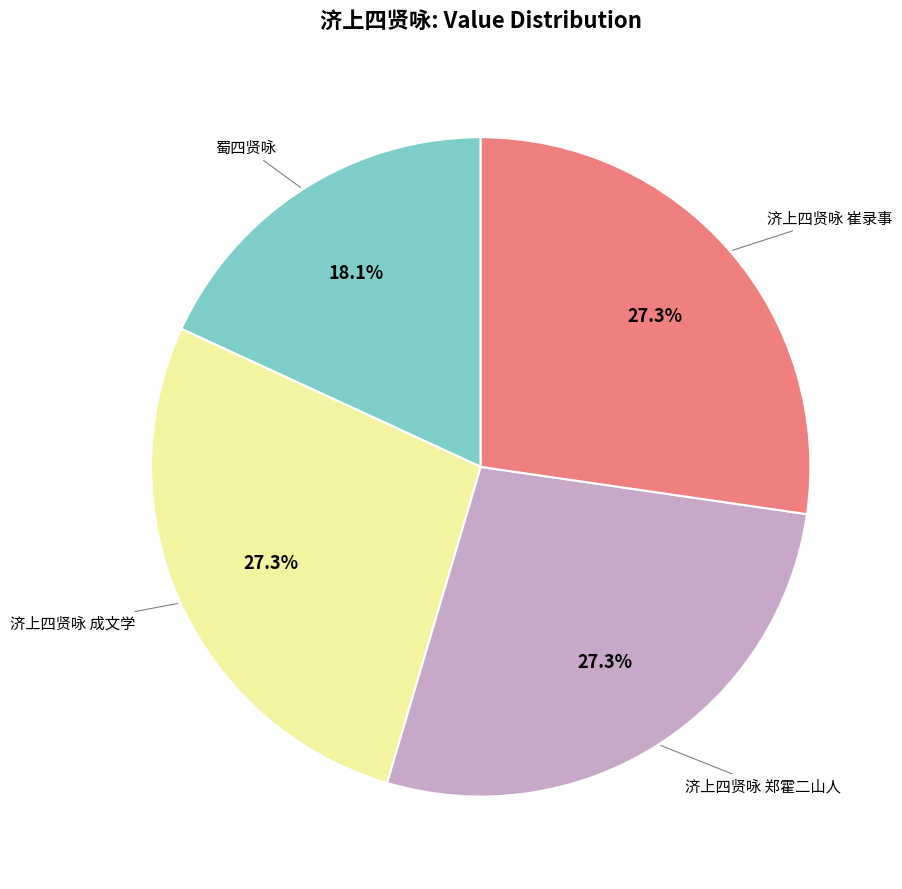

To the nearest percent, what is the average slice percentage?

25%